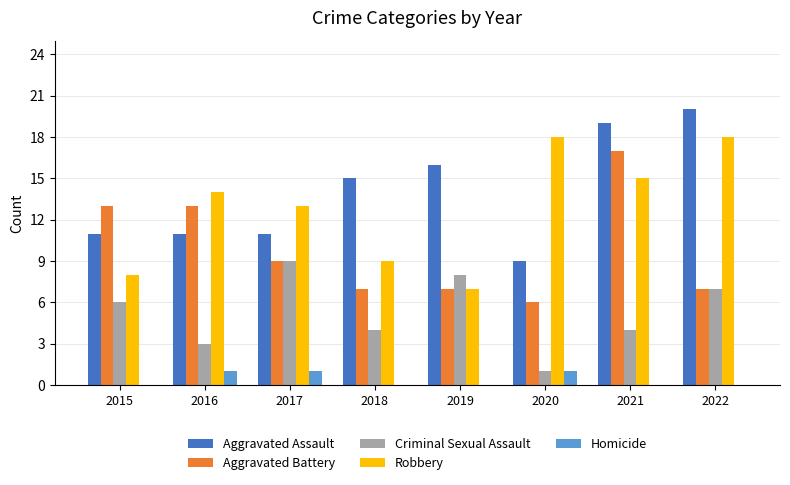

Which category has the highest value in the Criminal Sexual Assault series?

2017